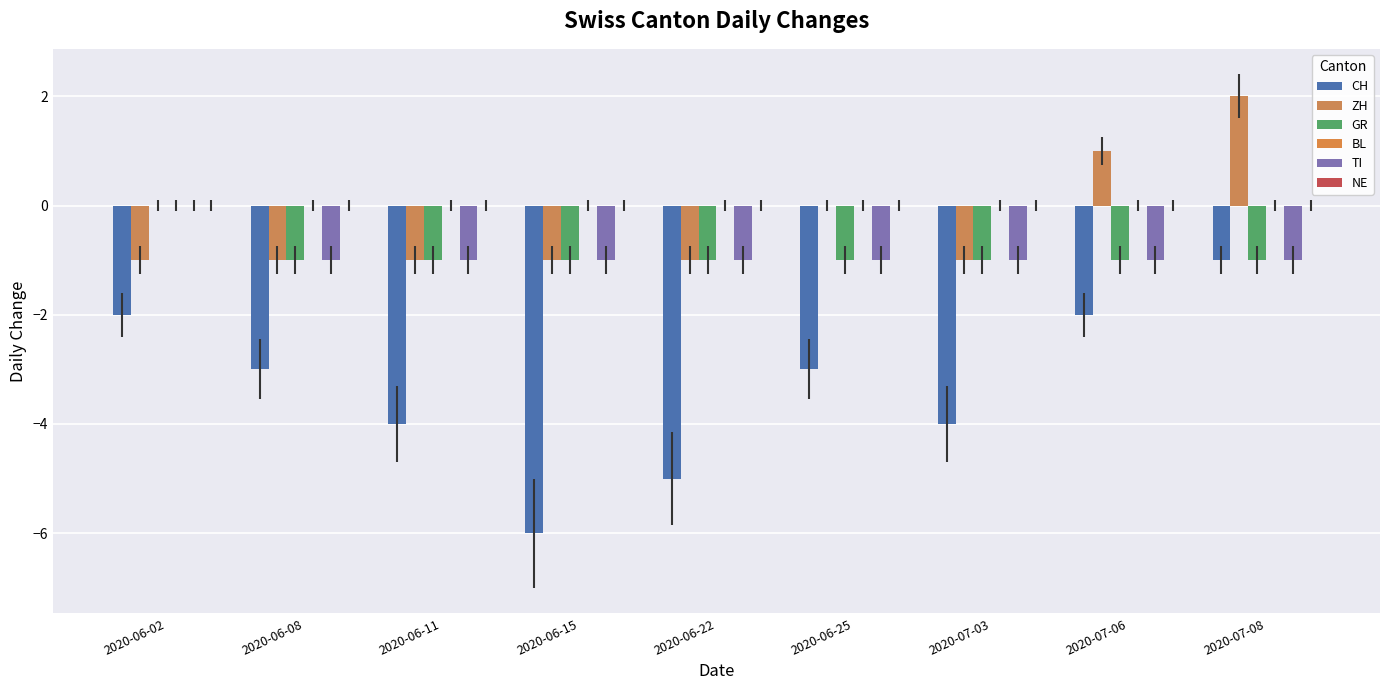

How many groups of bars are there?

9